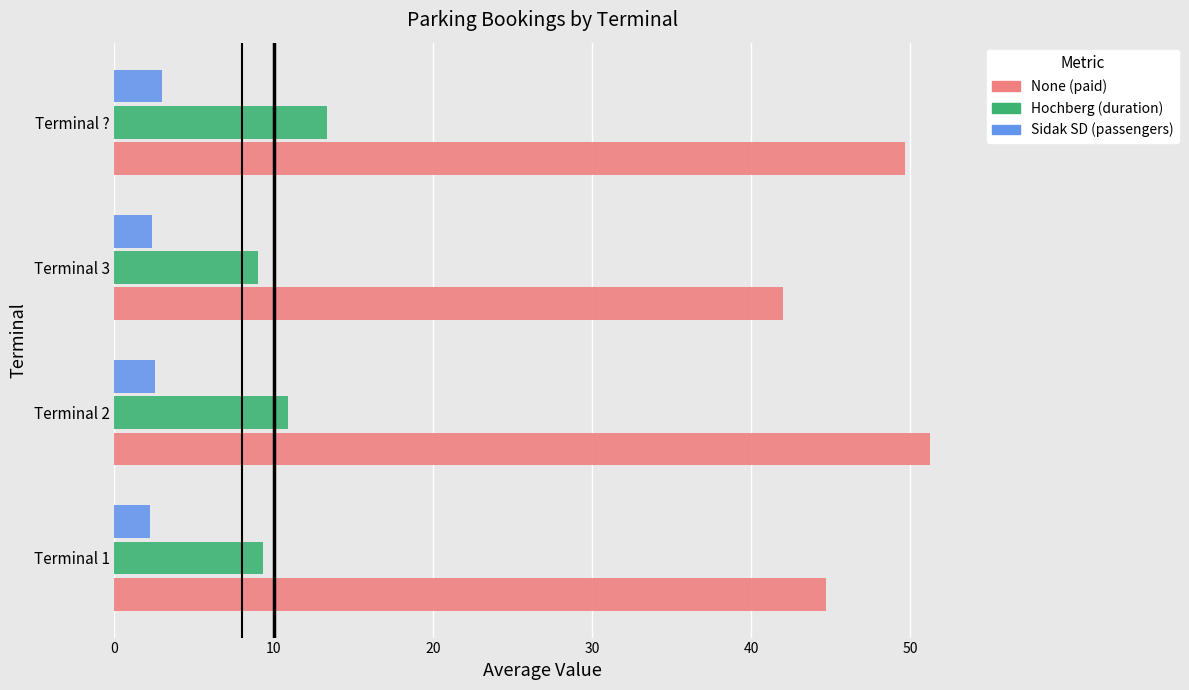

True or false: None (paid) has a value of 14.4 at Terminal 2.

False